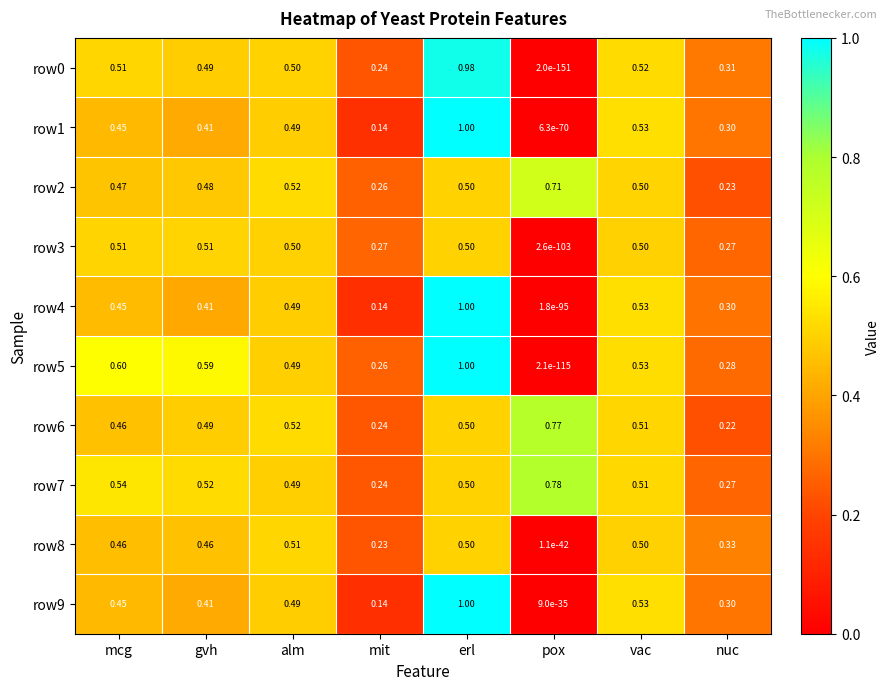

Is the value of row8 at vac greater than the value of row1 at nuc?

Yes